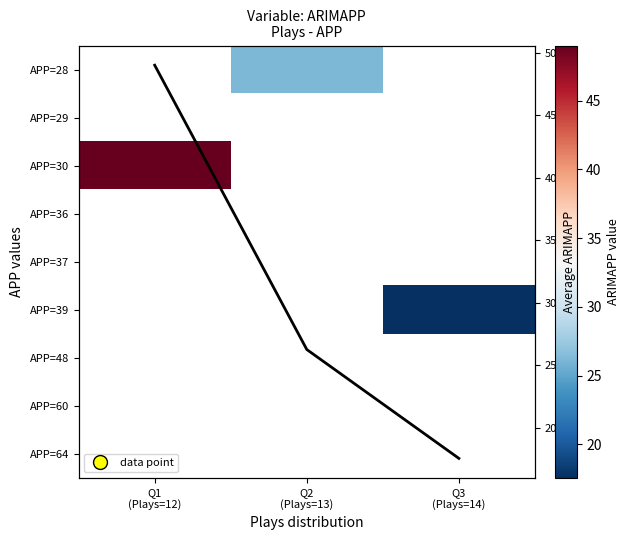

Which series changed the most between Q1
(Plays=12) and Q3
(Plays=14)?

Avg ARIMAPP